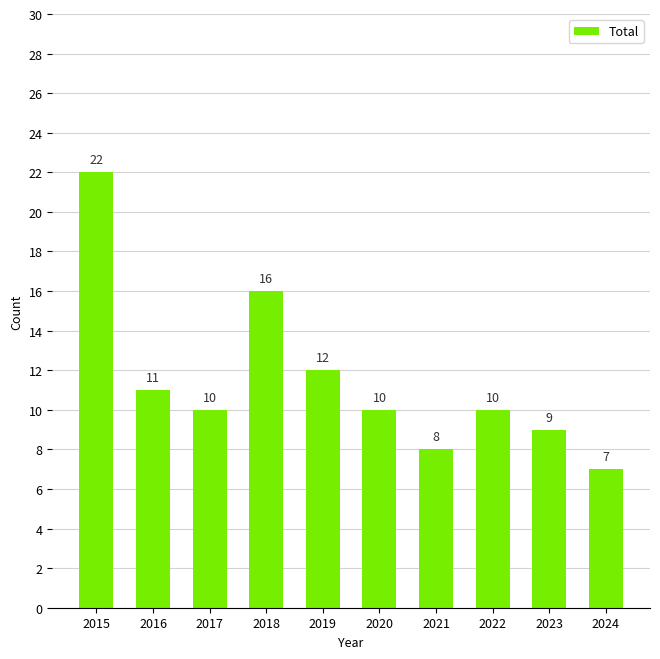

What is the difference between the maximum and minimum values?

15